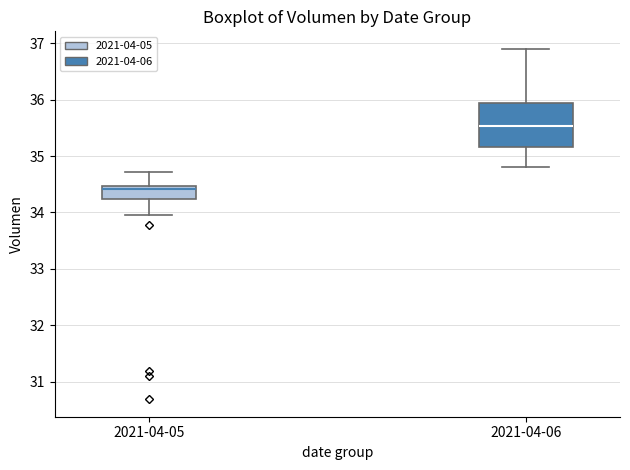

Where is the lower edge of the box for 2021-04-06 on the y-axis? The values are not printed on the chart, so give them approximately, as read against the axis.

35.2